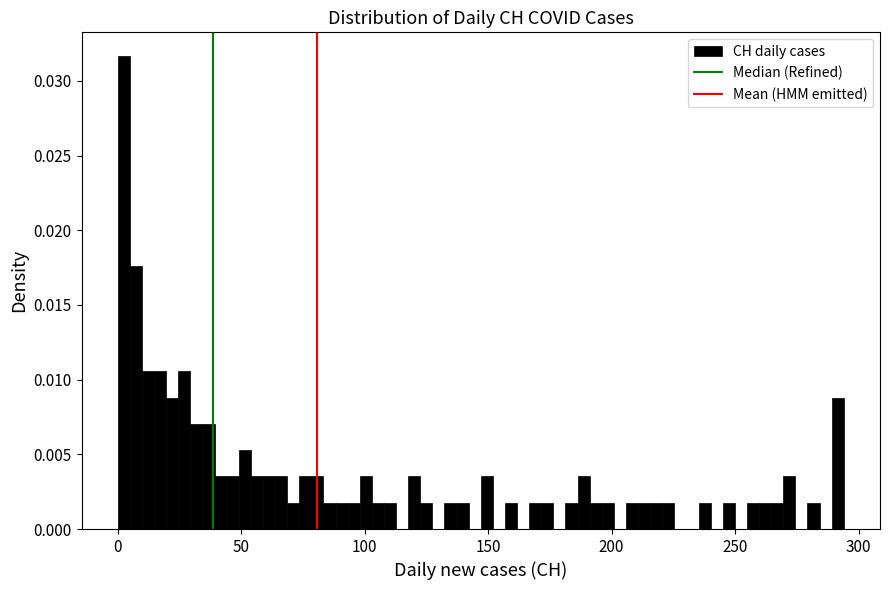

Read against the x-axis, roughly where is the centre of the tallest bar?

0